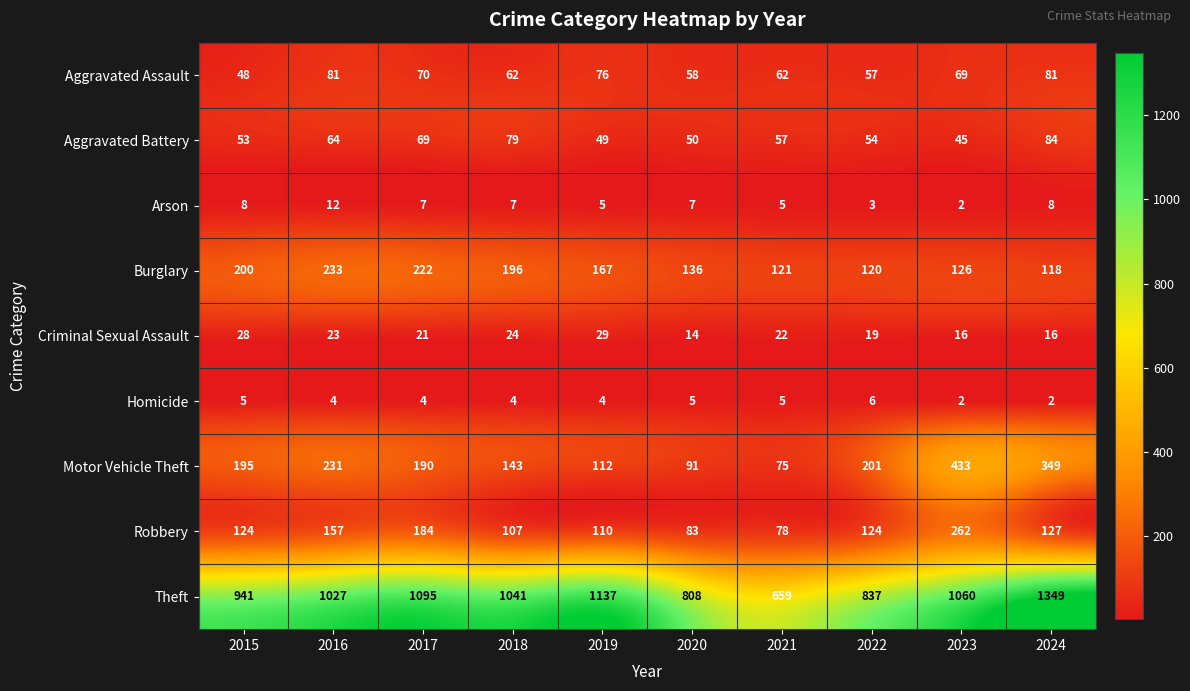

Which series has the largest range (max minus min)?

Theft